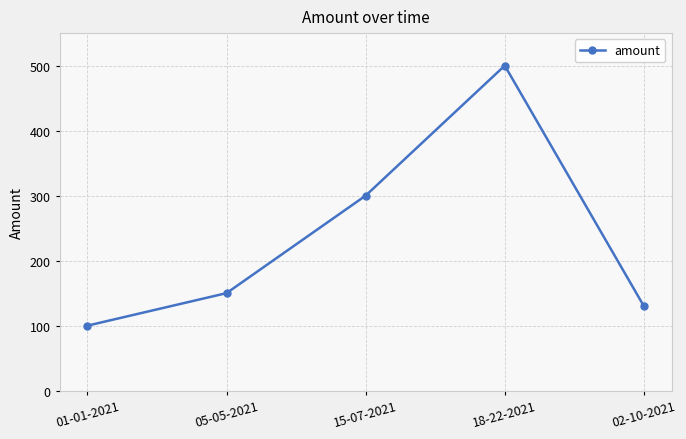

Count the number of data series in this chart.

1